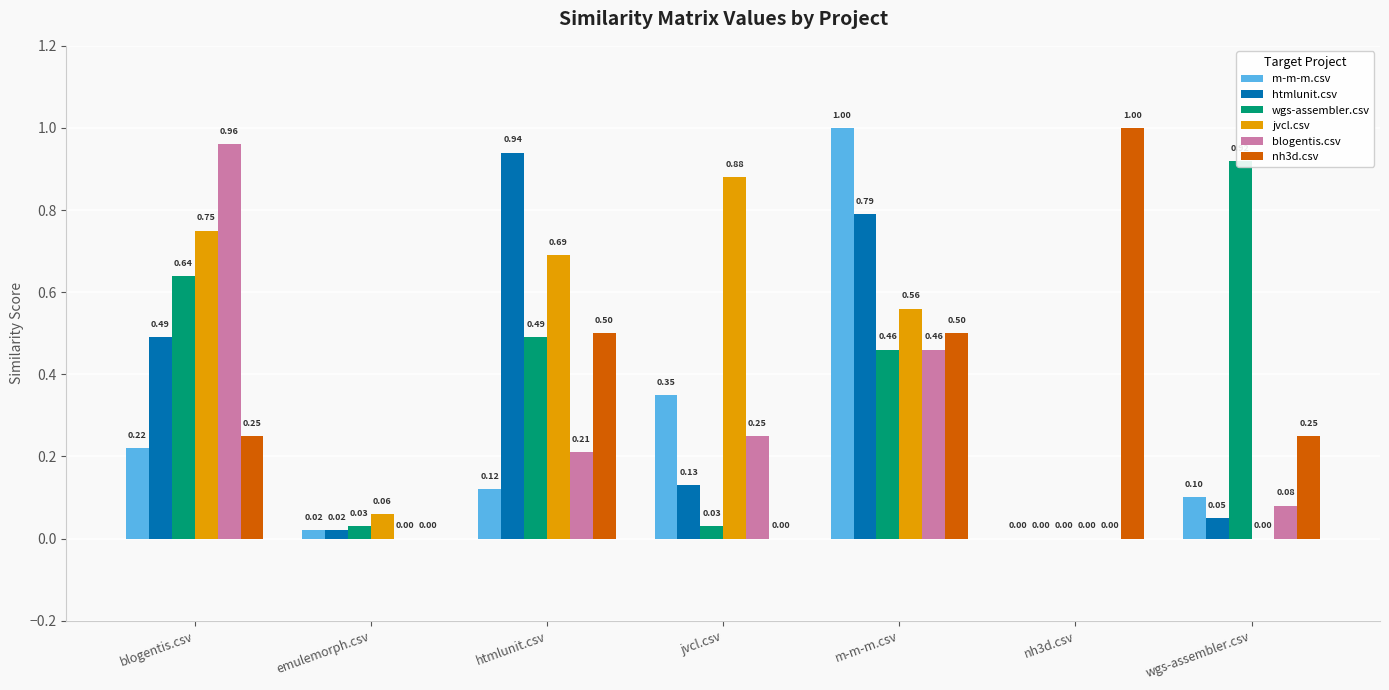

What is the average value of the wgs-assembler.csv series?

0.4